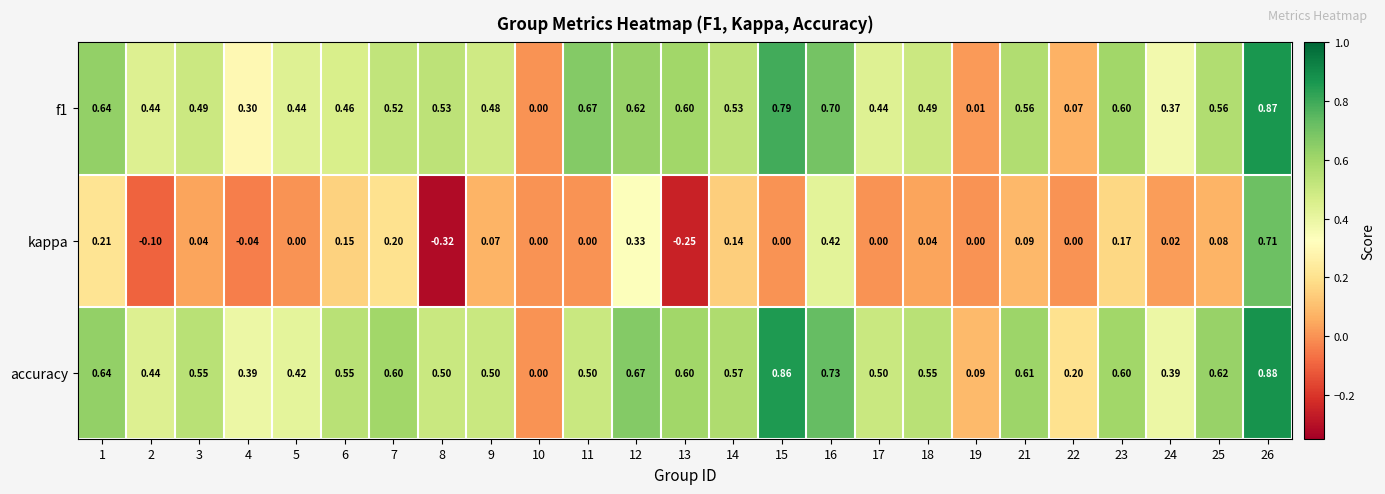

At which category does the chart reach its minimum across all series?

8